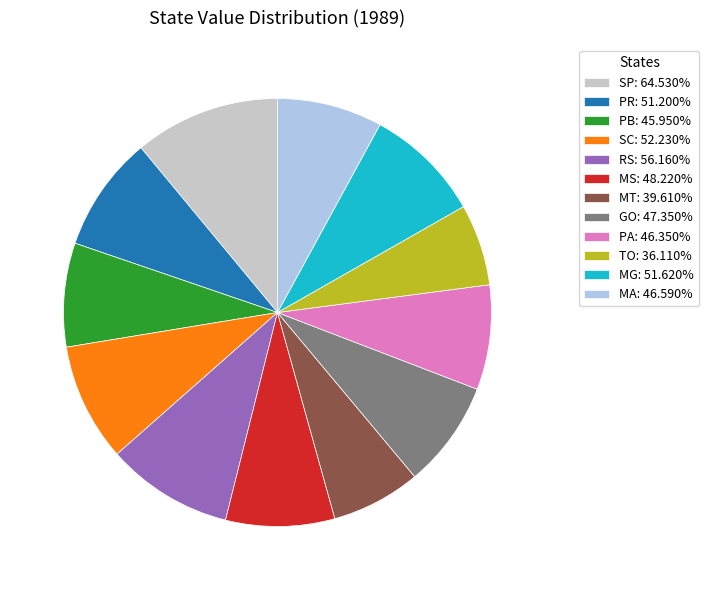

Is there a majority slice in this chart?

No